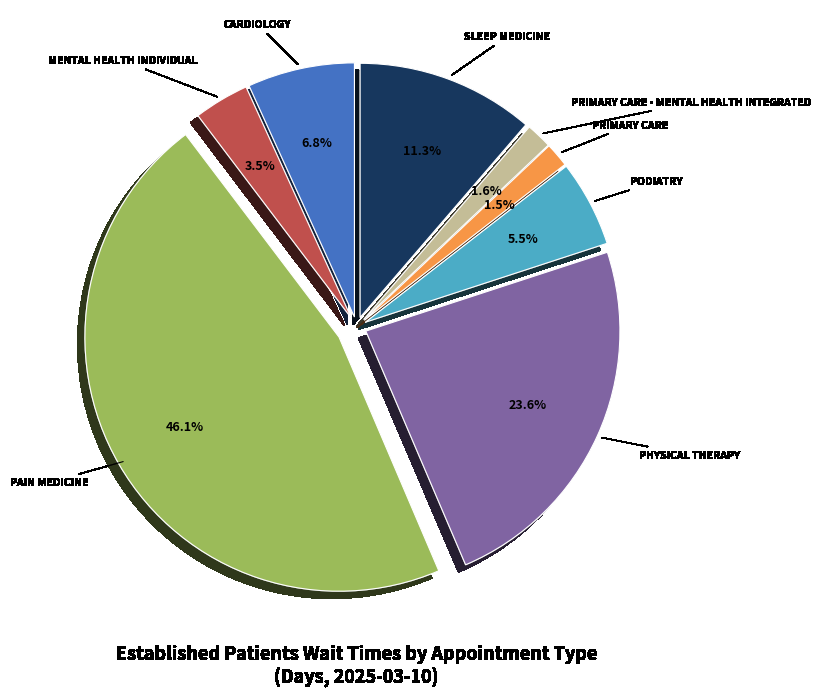

Which has a higher value, PHYSICAL THERAPY or SLEEP MEDICINE?

PHYSICAL THERAPY